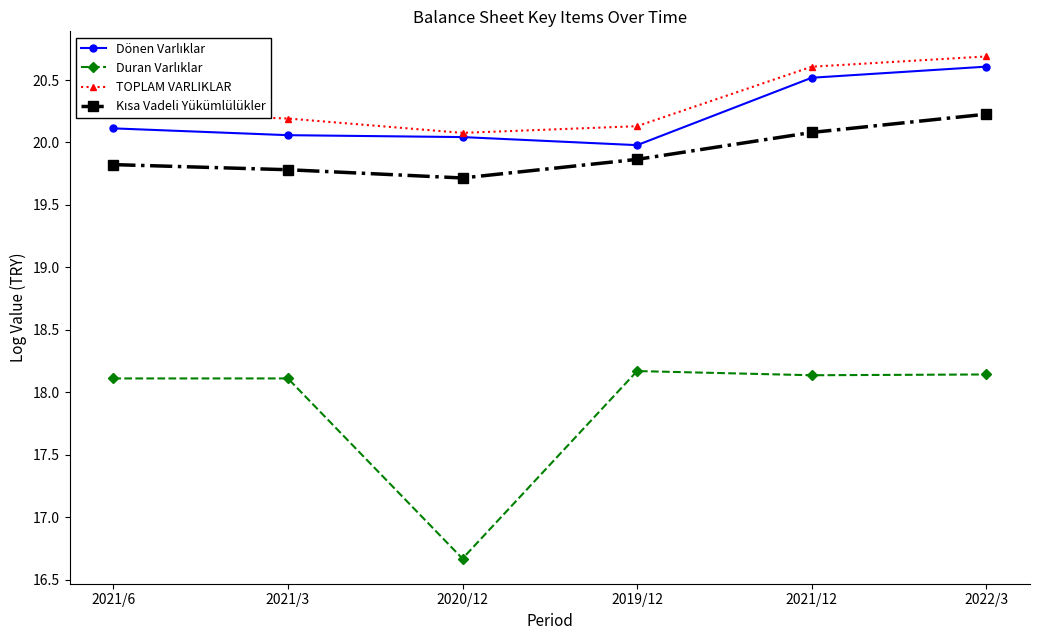

How many lines are shown in the chart?

4